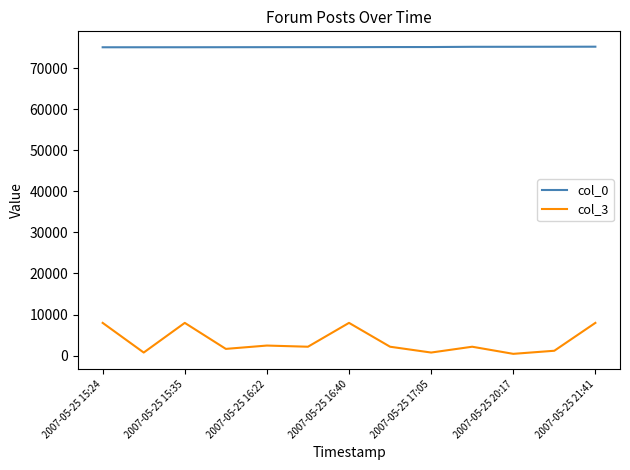

List the series in order of their overall mean, highest first.

col_0, col_3